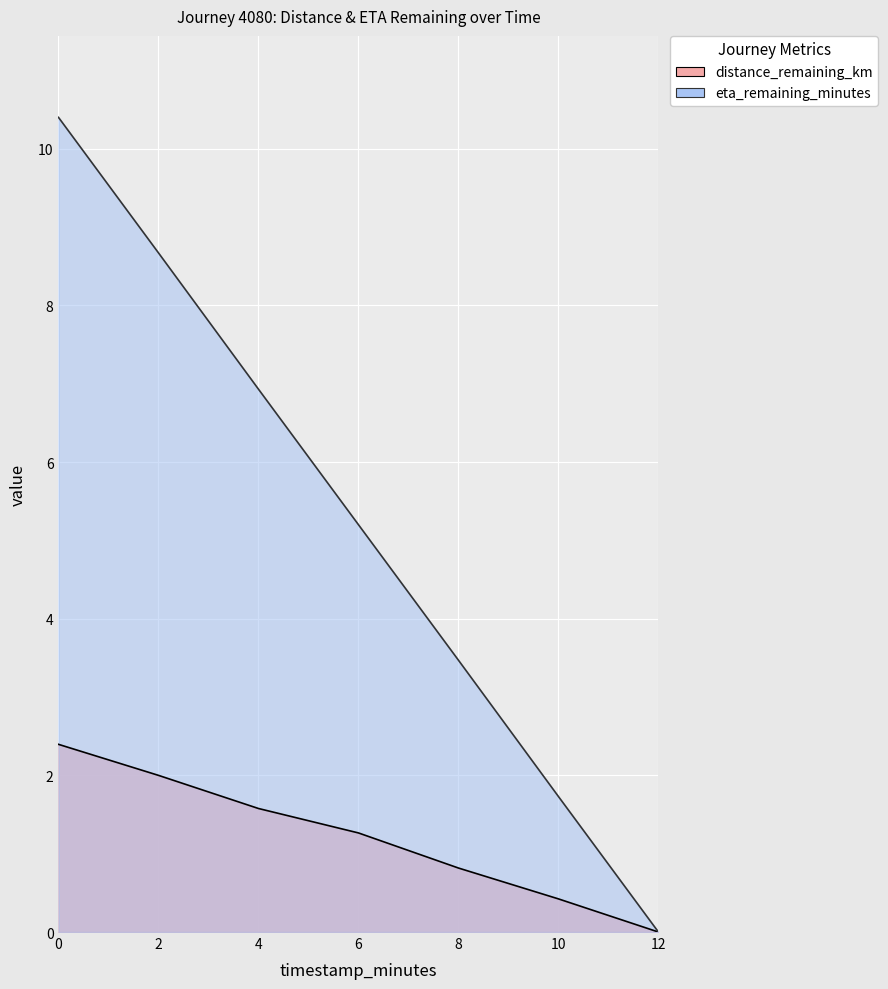

How many values in the distance_remaining_km series are below 1?

3